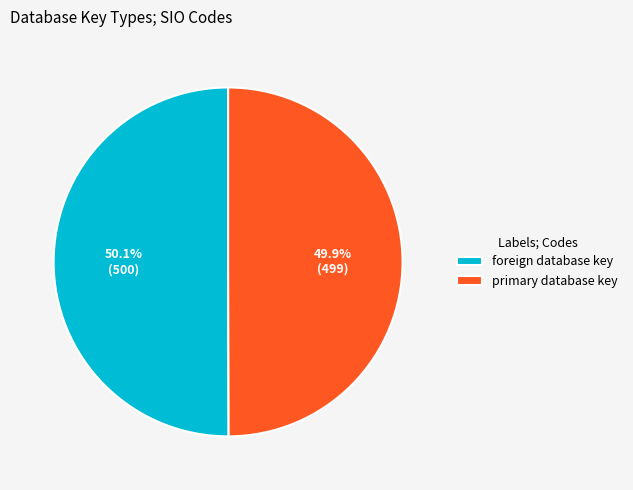

To the nearest percent, what percentage of the pie is foreign database key?

50%